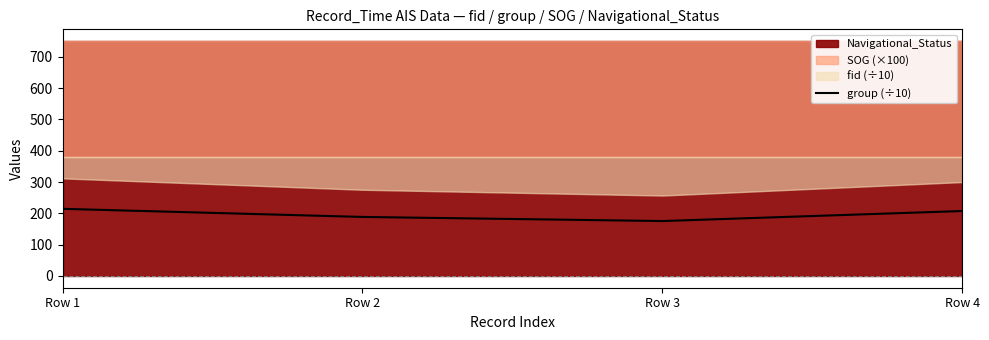

The chart shows a value of 207.4 at Row 4. True or false?

True